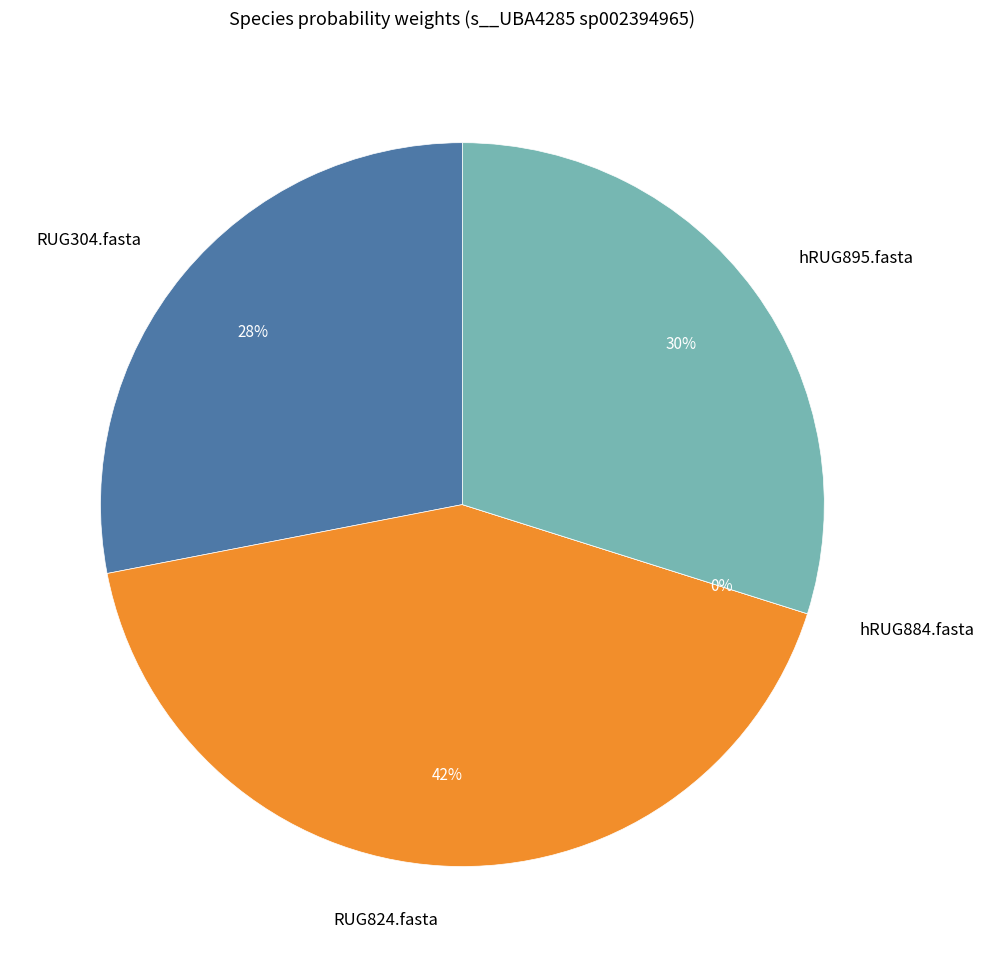

How many slices are in this pie chart?

4